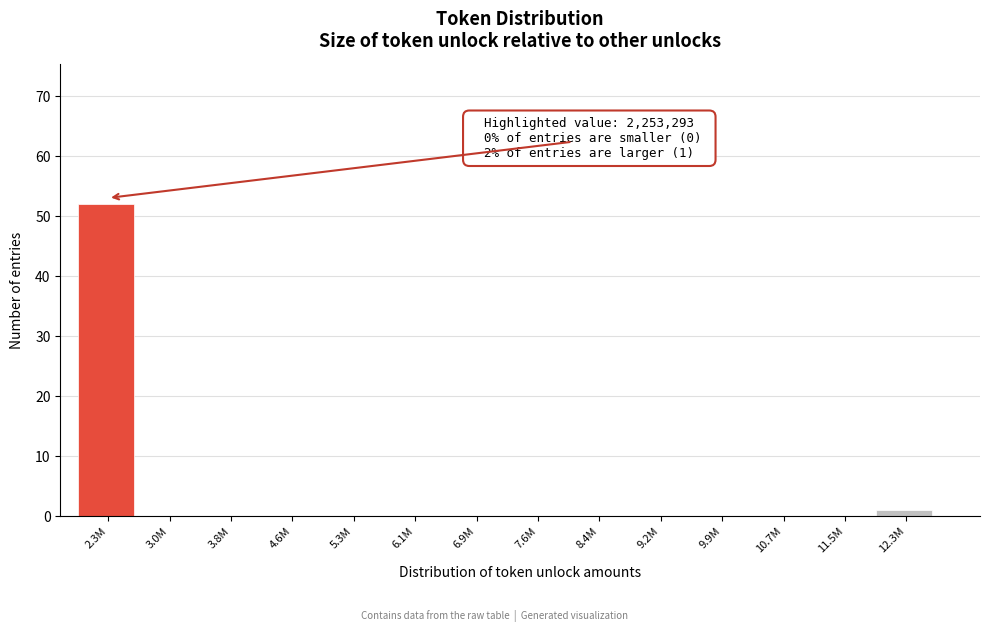

Reading left to right, extract all data points from this chart.

2.3M=52	3.0M=0	3.8M=0	4.6M=0	5.3M=0	6.1M=0	6.9M=0	7.6M=0	8.4M=0	9.2M=0	9.9M=0	10.7M=0	11.5M=0	12.3M=1